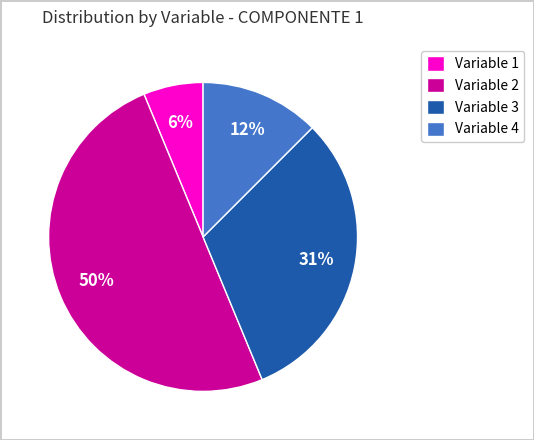

To the nearest percent, what portion does Variable 1 represent?

6%